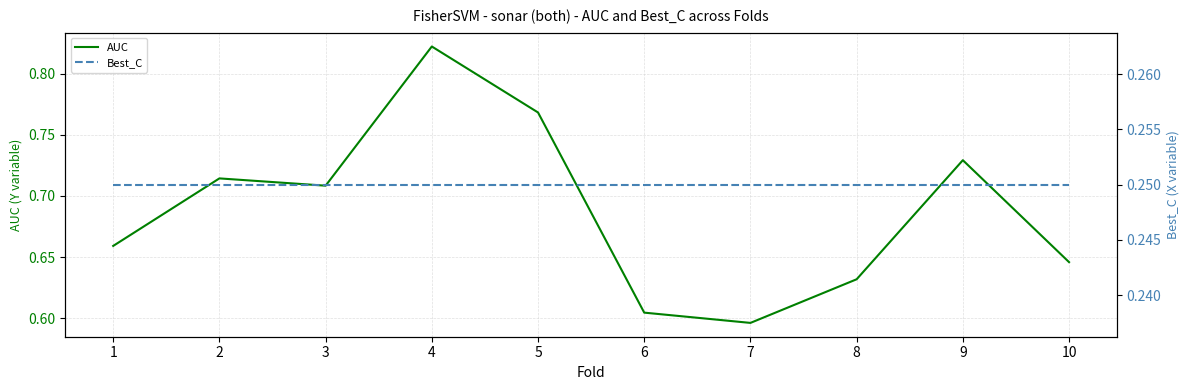

True or false: Best_C and AUC intersect in this chart.

False